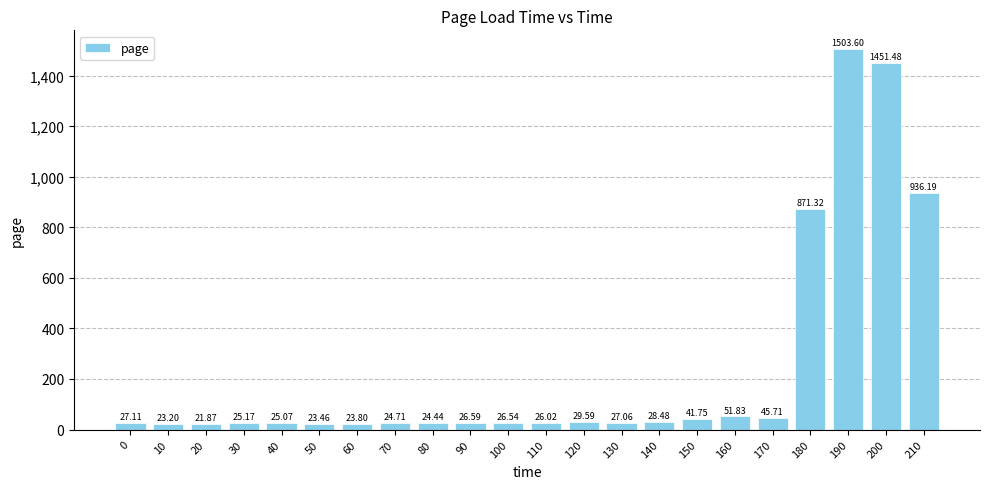

How many data points are less than 27?

11